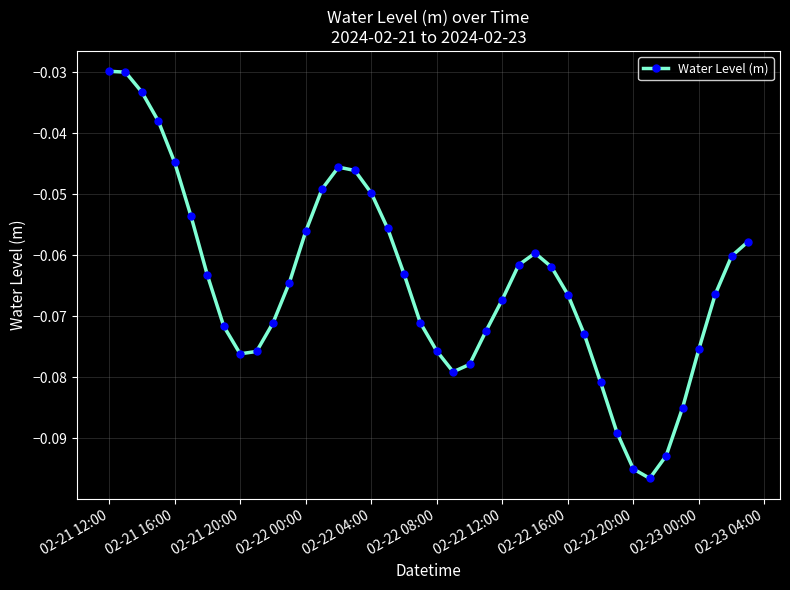

True or false: the data has more than 0 interior local peaks.

True